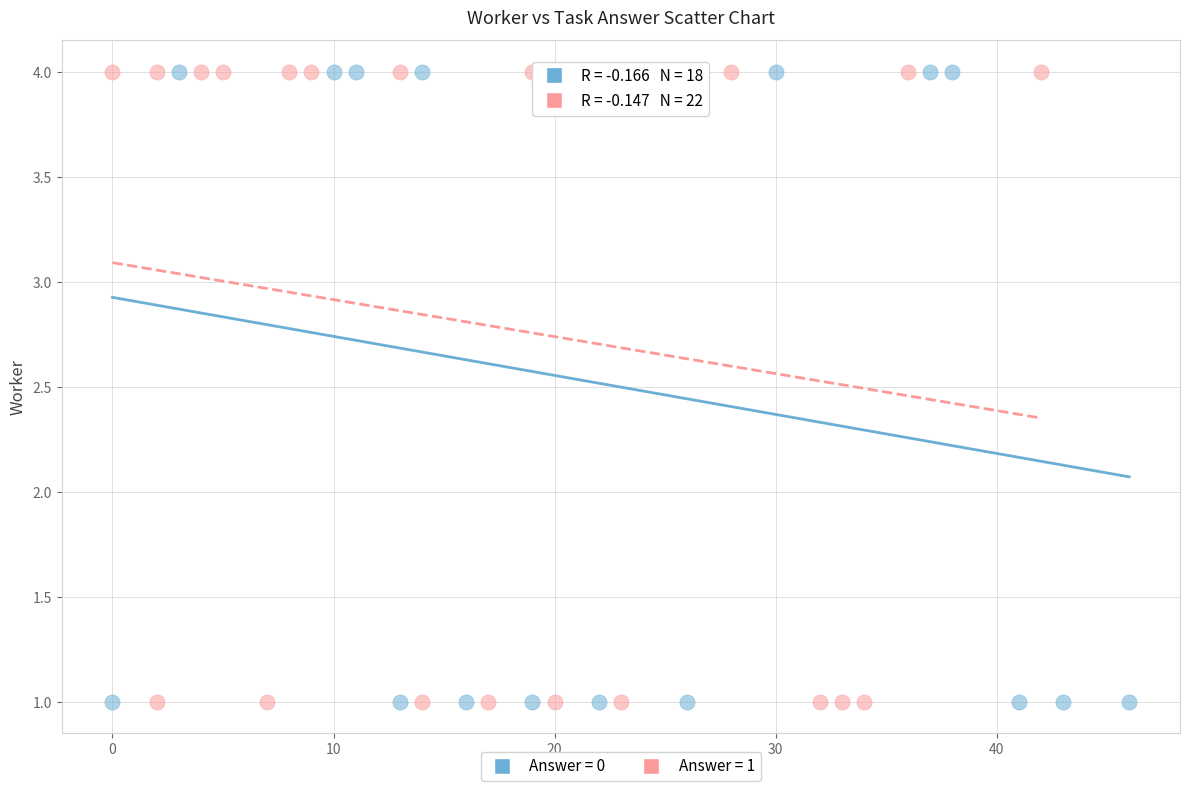

What are all the series names shown in the legend?

Answer = 0, Answer = 1